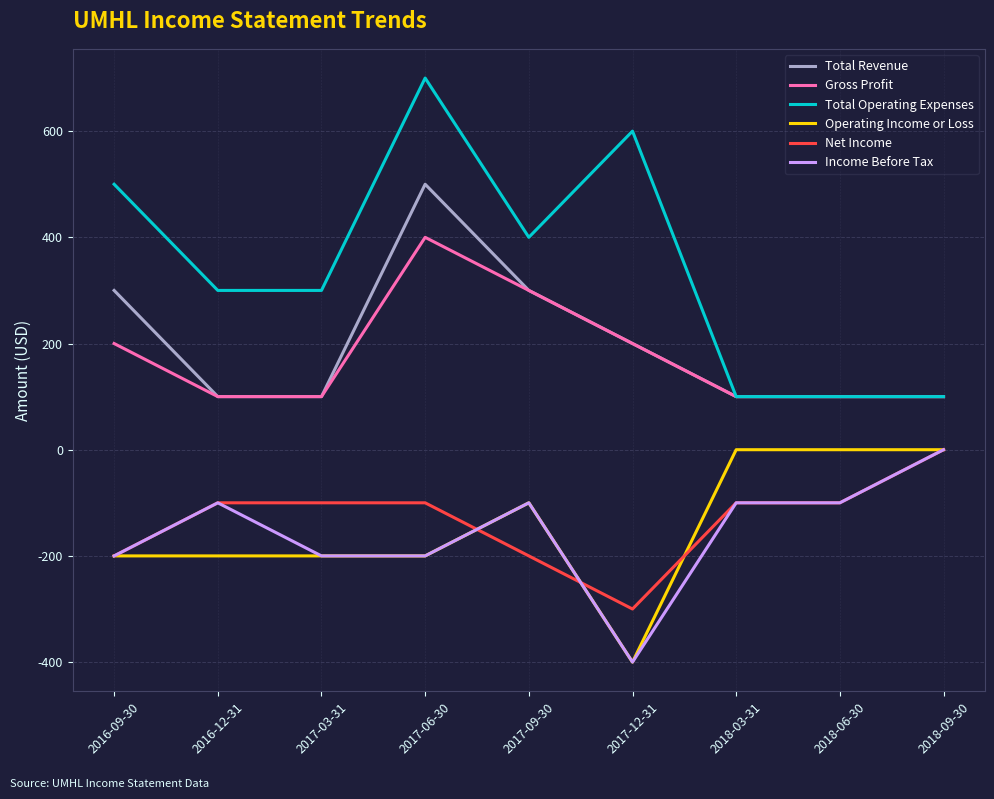

True or false: Operating Income or Loss and Total Revenue intersect in this chart.

False